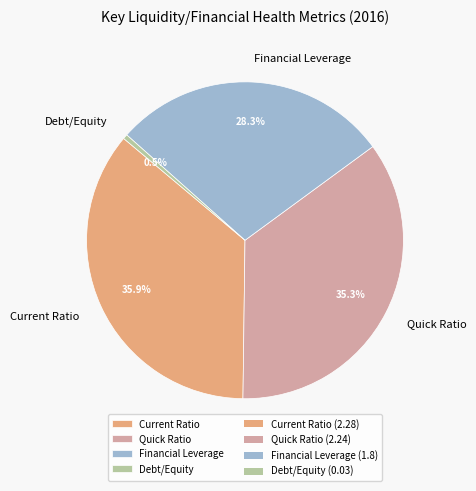

Between Current Ratio and Financial Leverage, which is larger?

Current Ratio